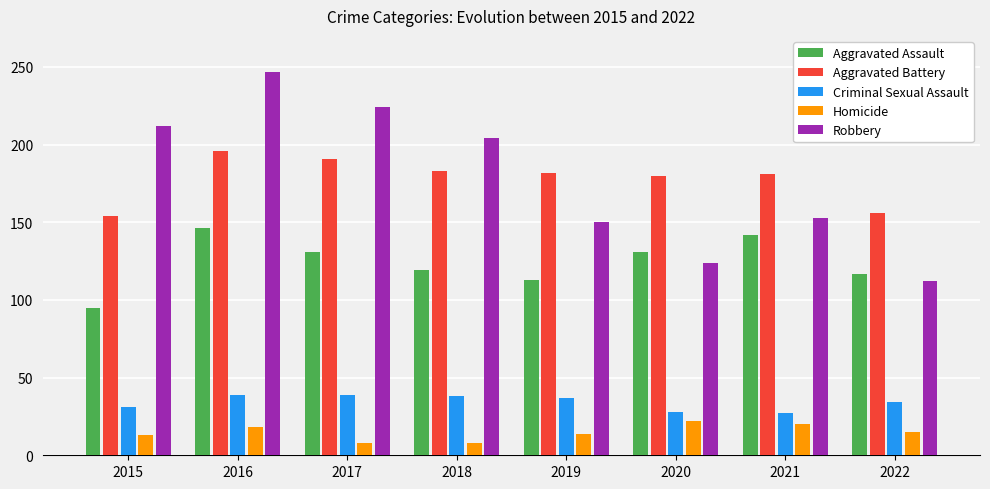

True or false: Robbery has a value of 224 at 2017.

True